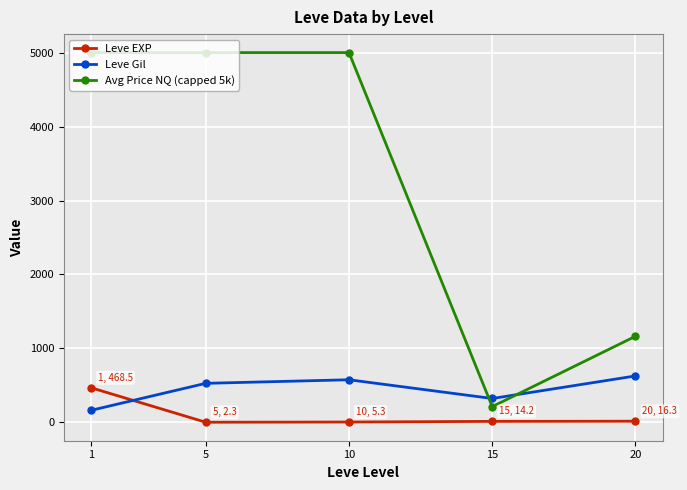

How many lines are shown in the chart?

3